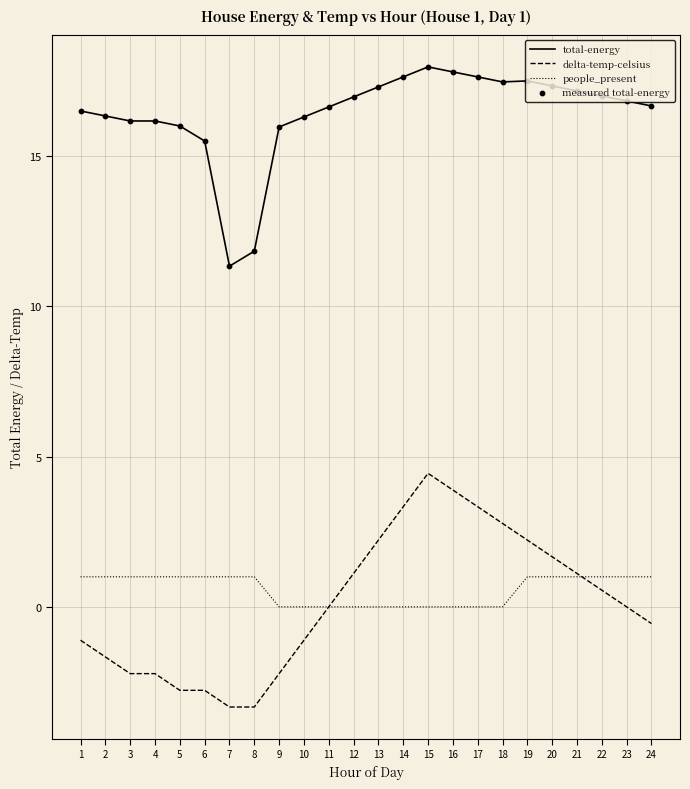

Which series has the largest range (max minus min)?

delta-temp-celsius